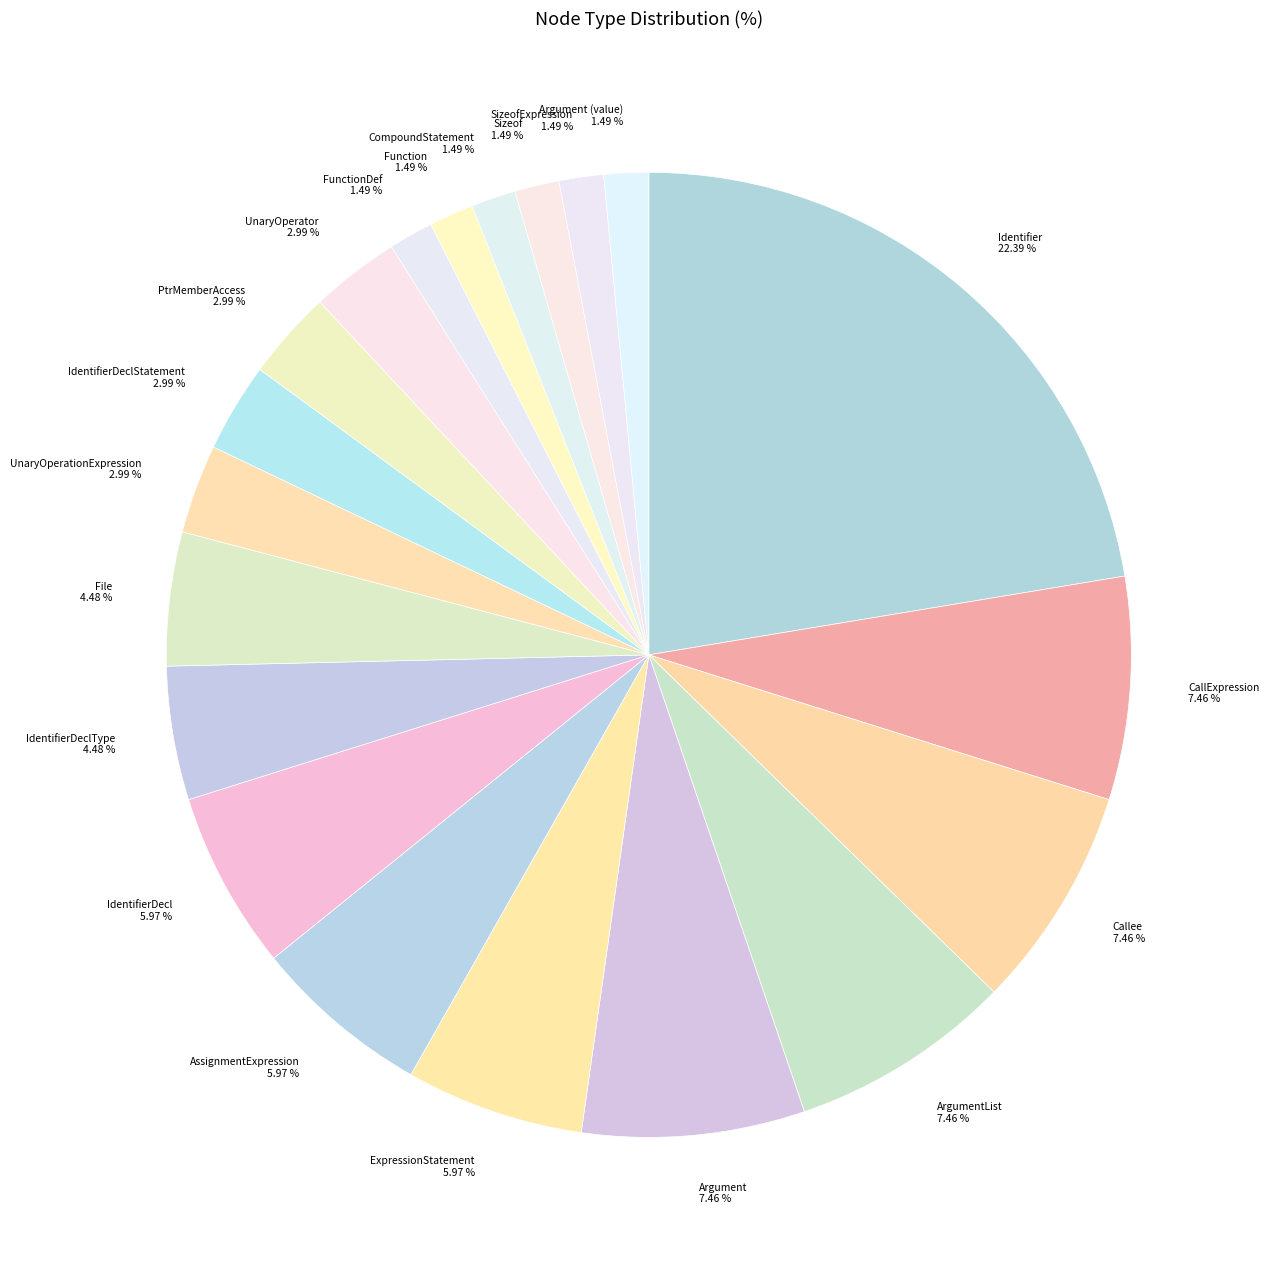

Which has a higher value, IdentifierDecl or ArgumentList?

ArgumentList